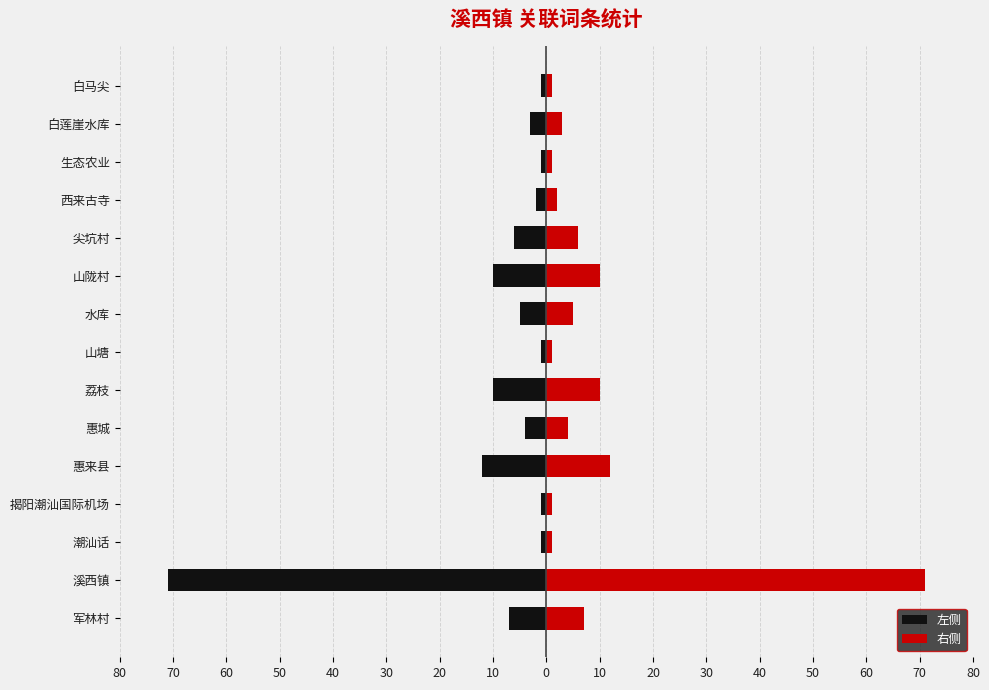

The 左侧 series shows -2 at 潮汕话. True or false?

False